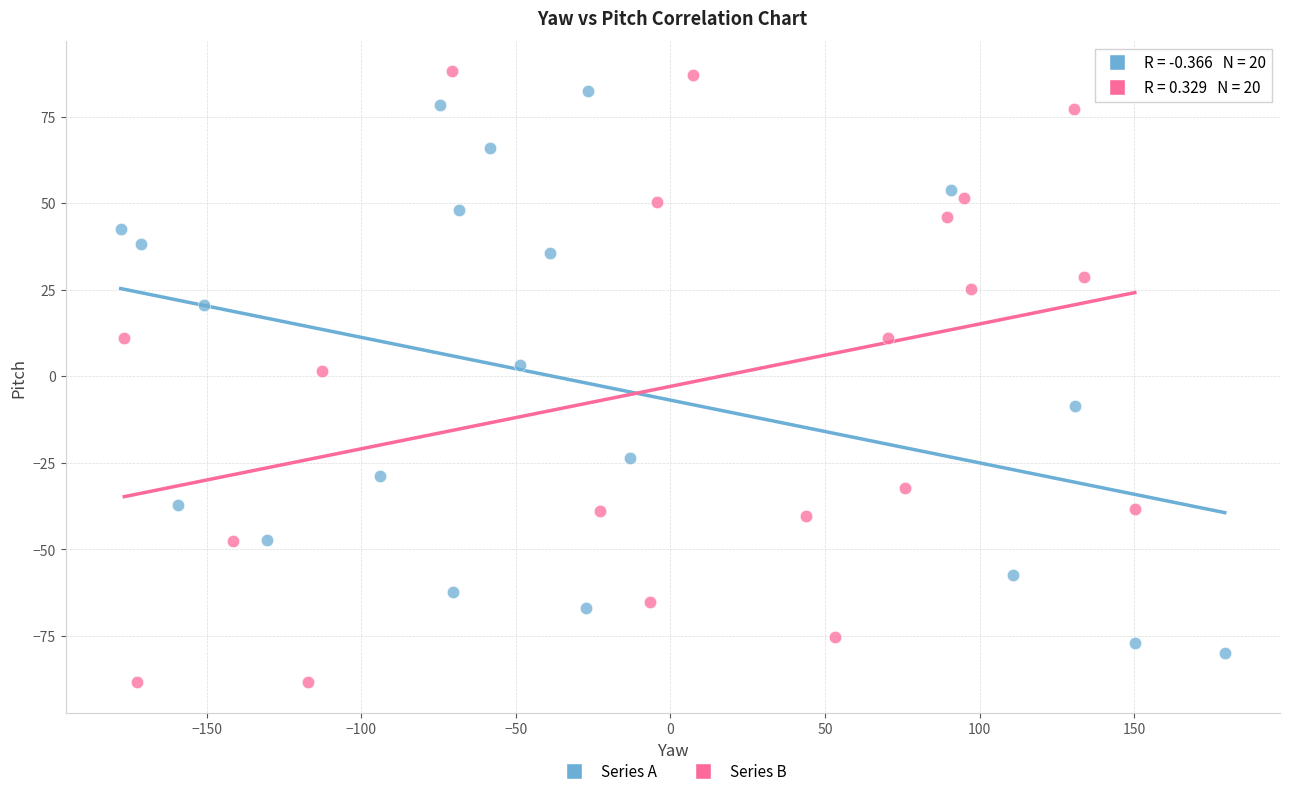

What are all the series names shown in the legend?

Series A, Series B